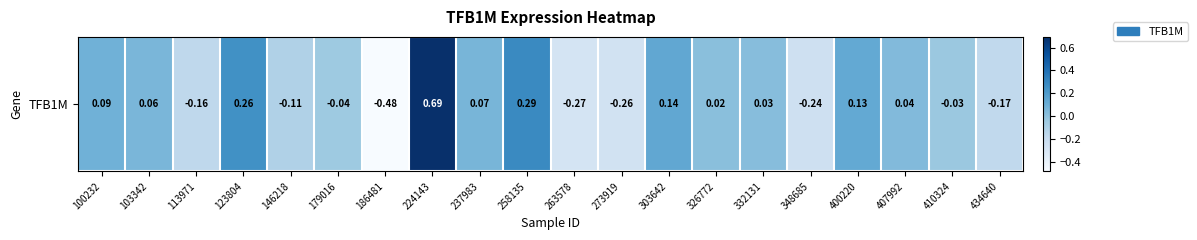

How many data points does each series have?

20